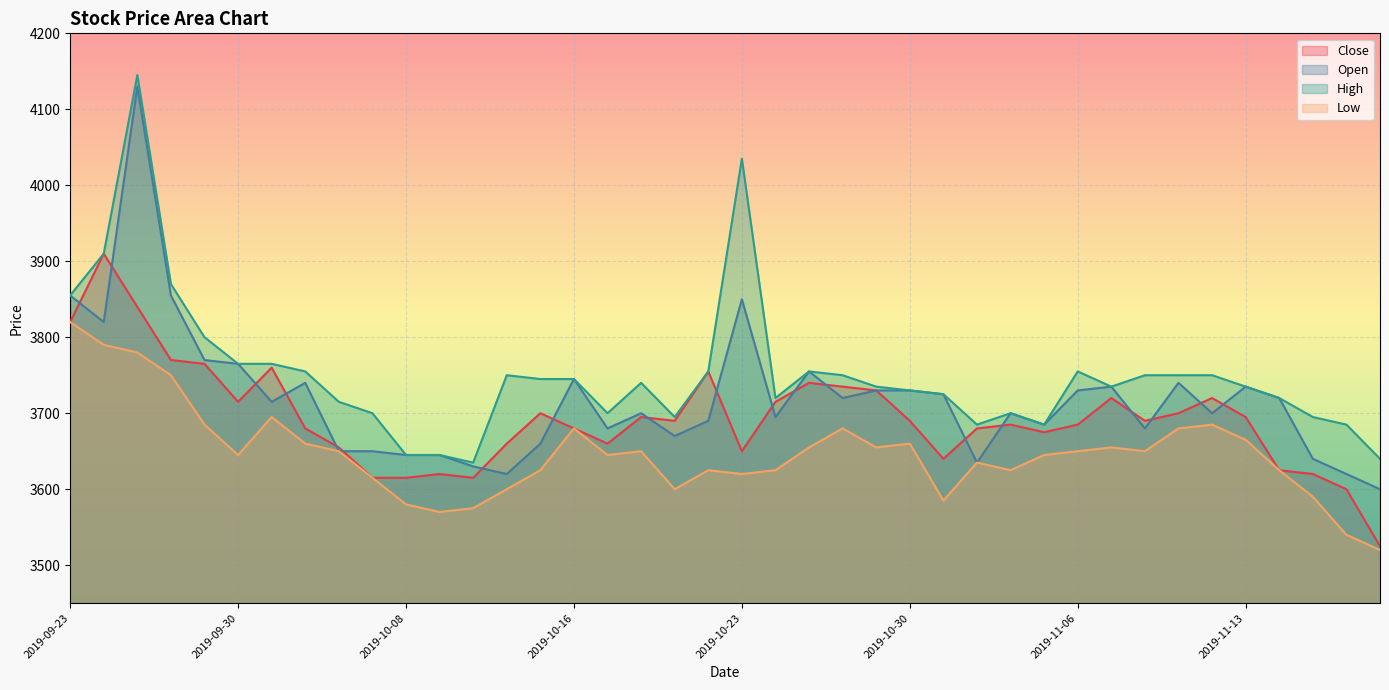

What is the sum of all High values?

150070